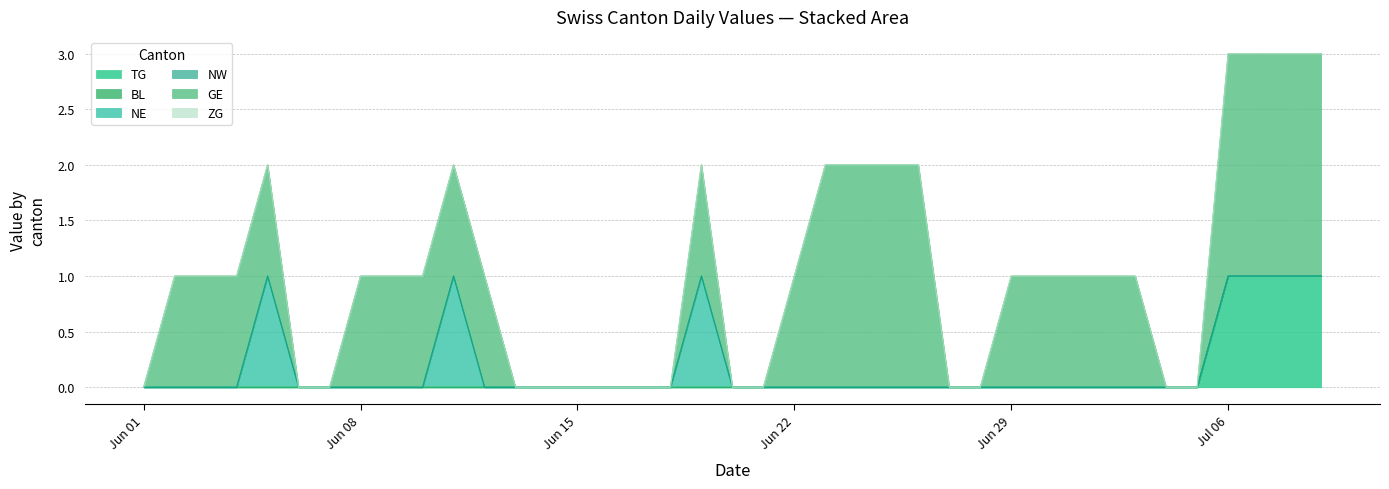

True or false: TG and GE intersect in this chart.

False